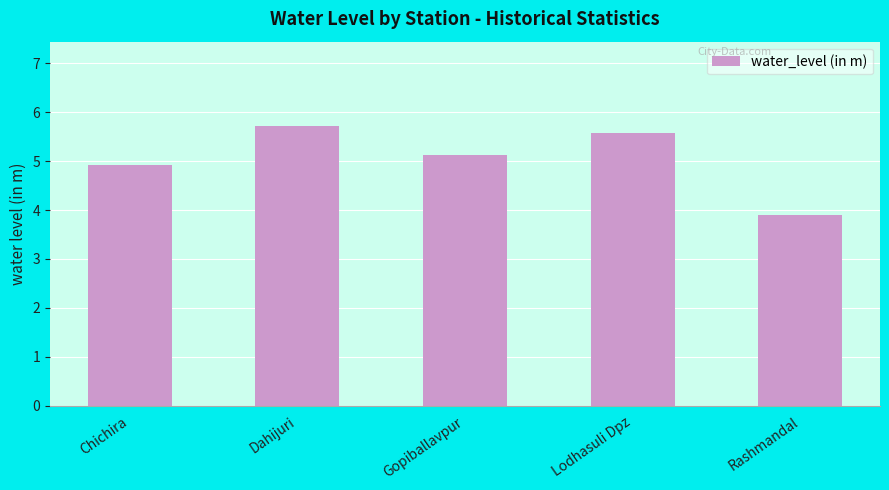

At which category does the chart reach its peak across all series?

Dahijuri